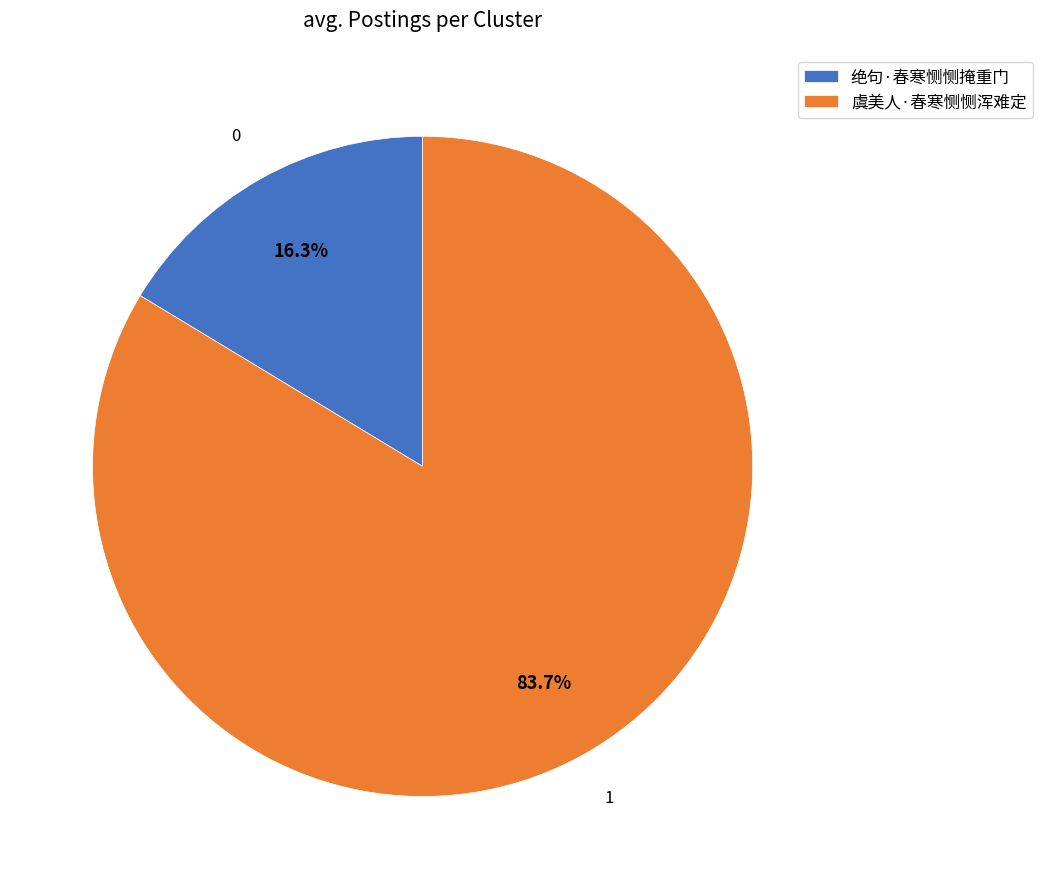

Which category has the smallest portion of the pie?

绝句·春寒恻恻掩重门